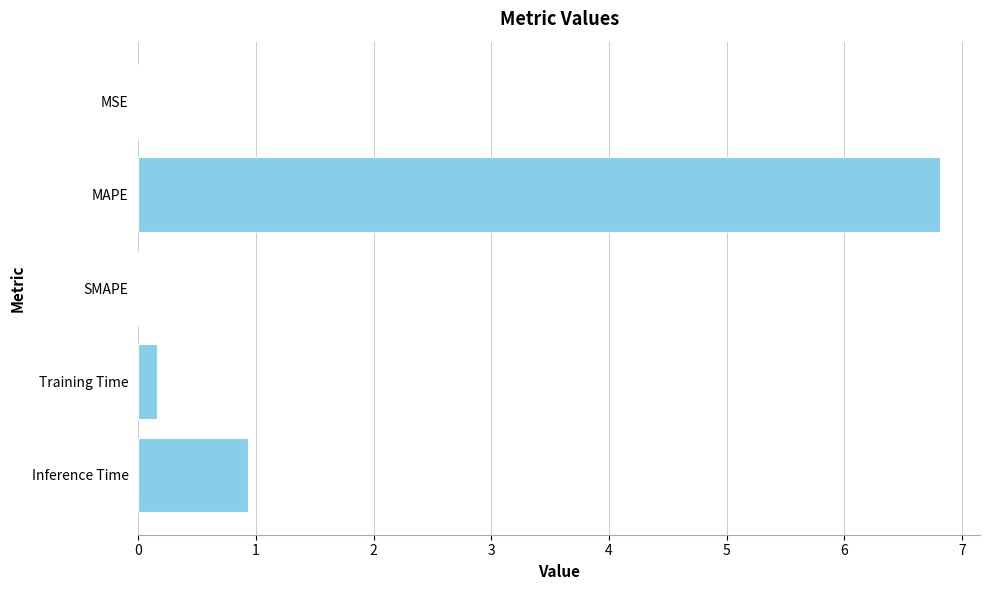

How many data points does each series have?

5